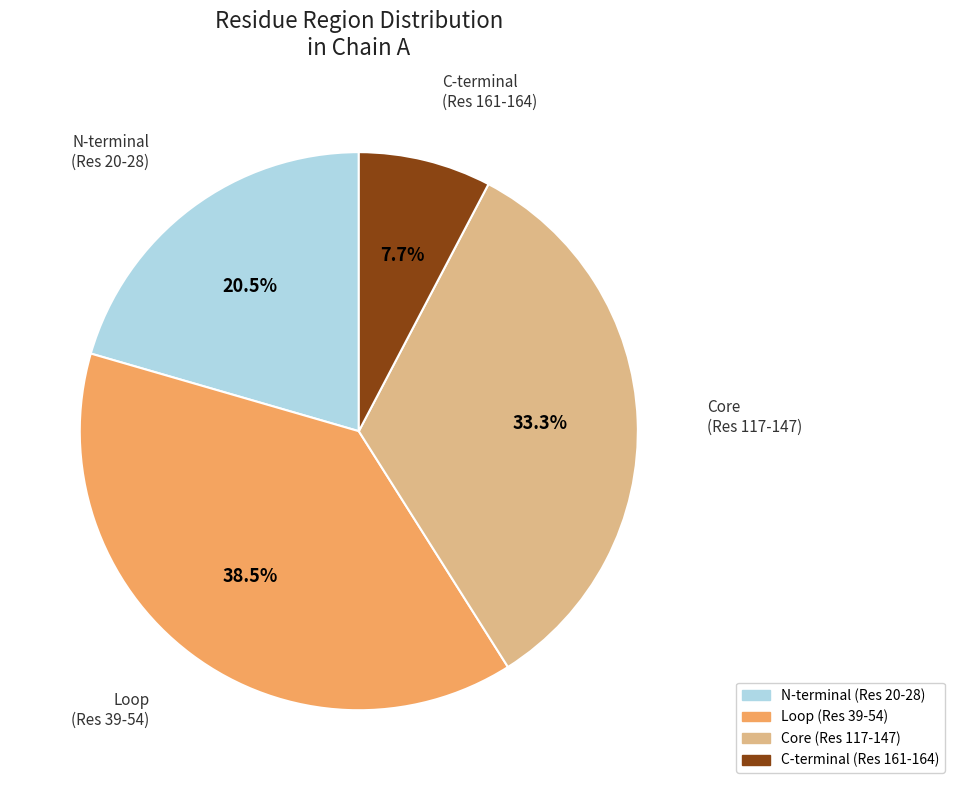

How many segments does this pie chart have?

4